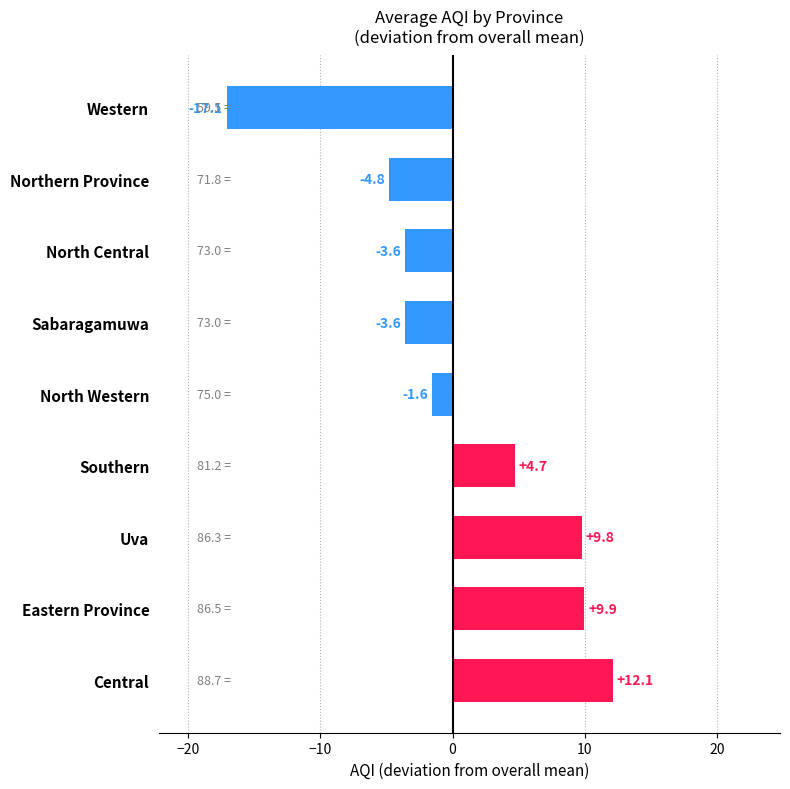

Which category has the lowest value across all series?

Western